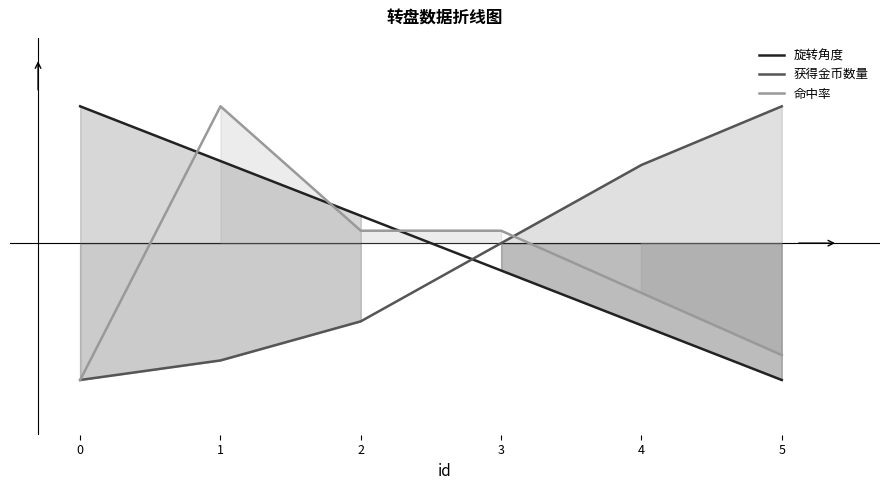

The value of 获得金币数量 at 3 is 1.3. True or false?

False